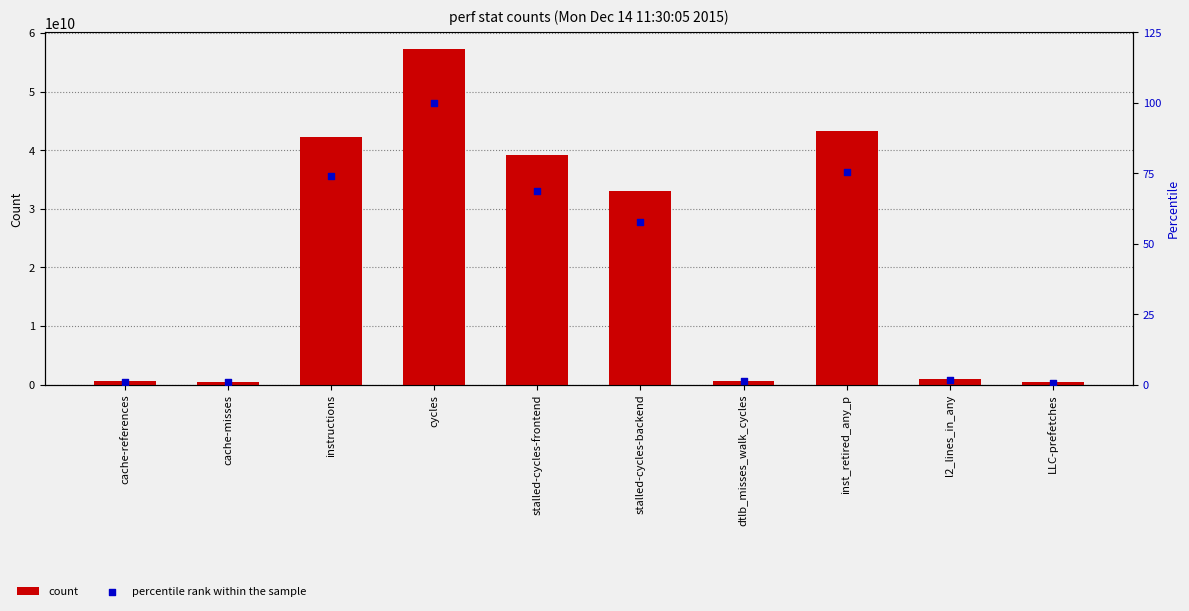

Which series reaches the minimum Y coordinate?

percentile rank within the sample